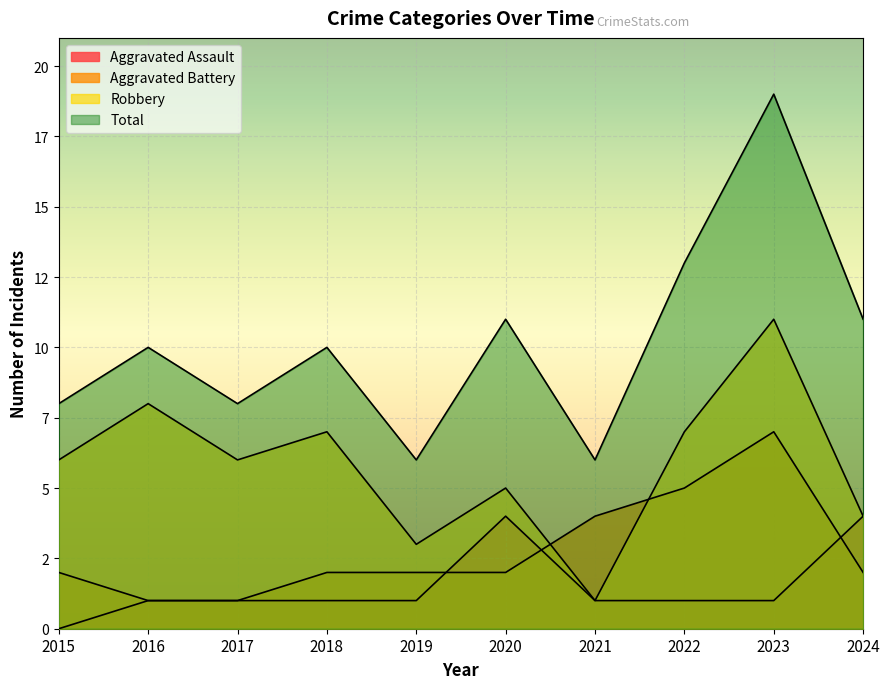

Which series has the largest total across all categories?

Total